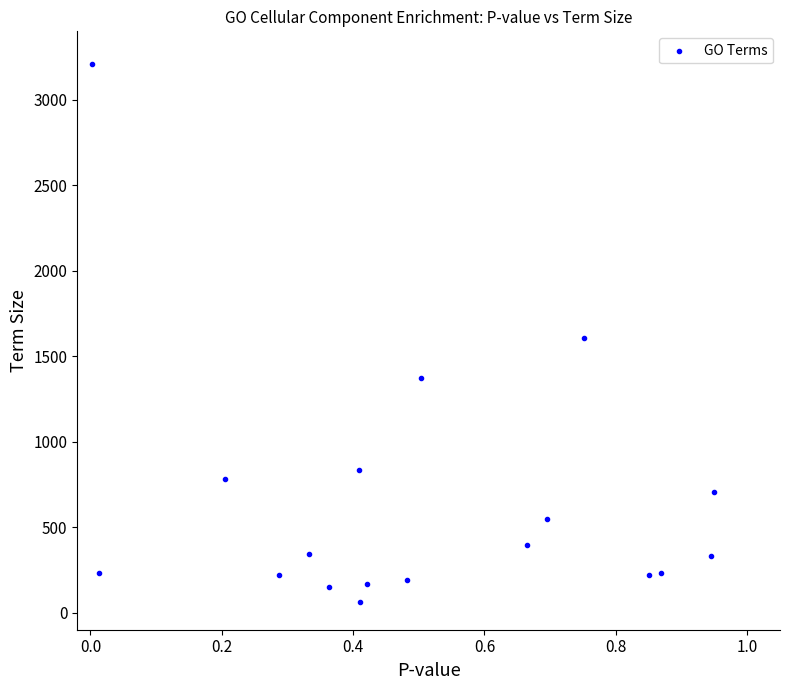

What is the range of Y values (max minus min)?

3146